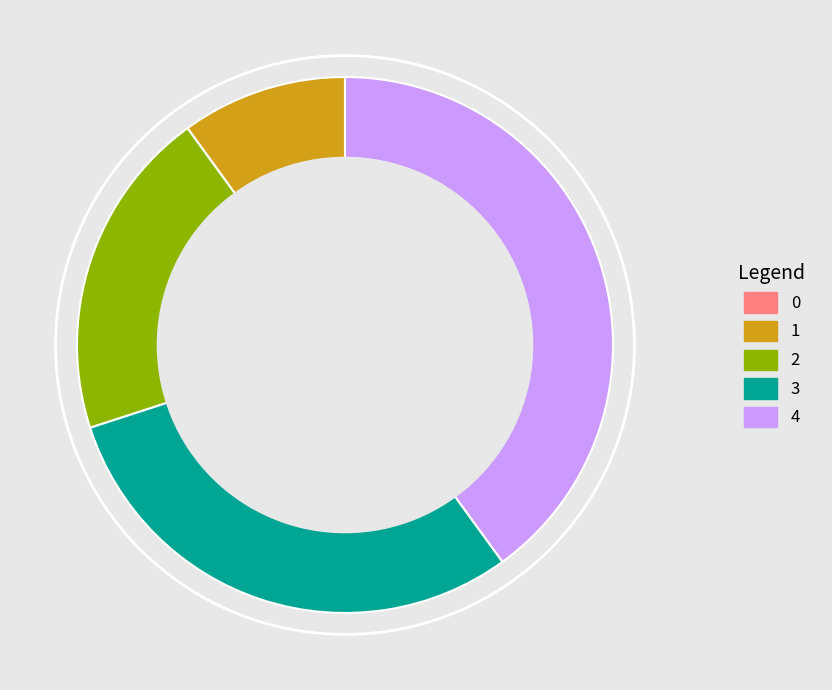

Between 3 and 2, which is larger?

3